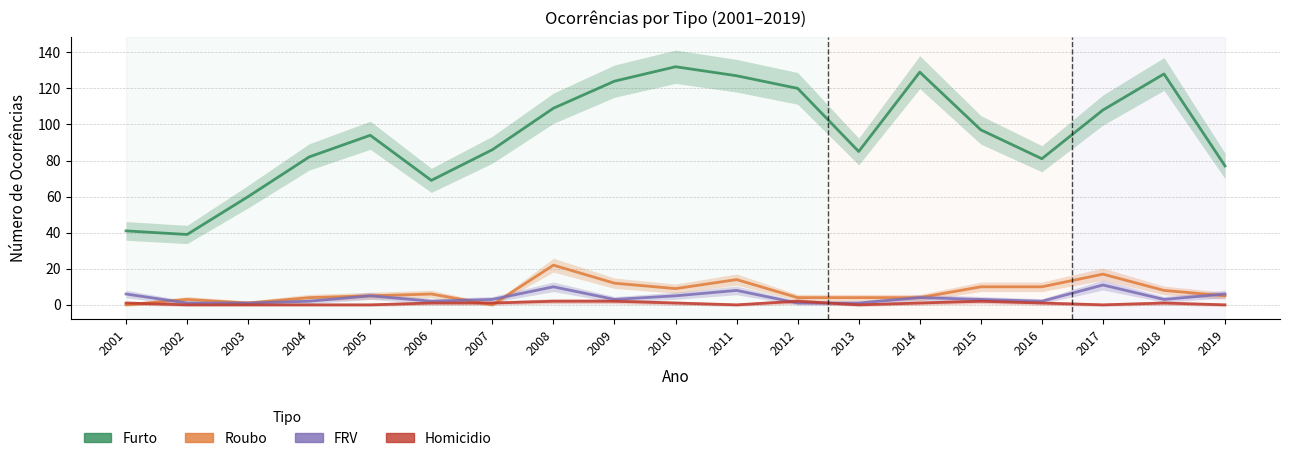

At which label is Homicidio closest to 1?

2001